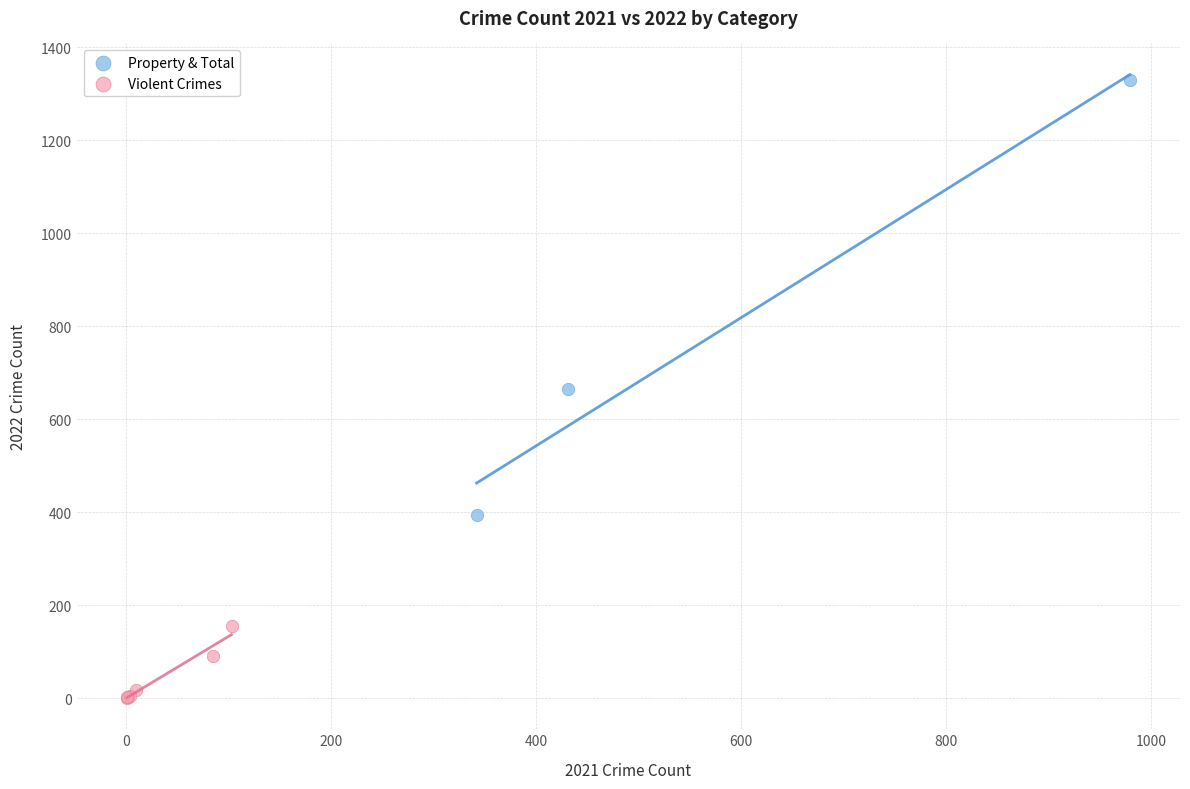

Which series has the widest spread of Y values?

Property & Total